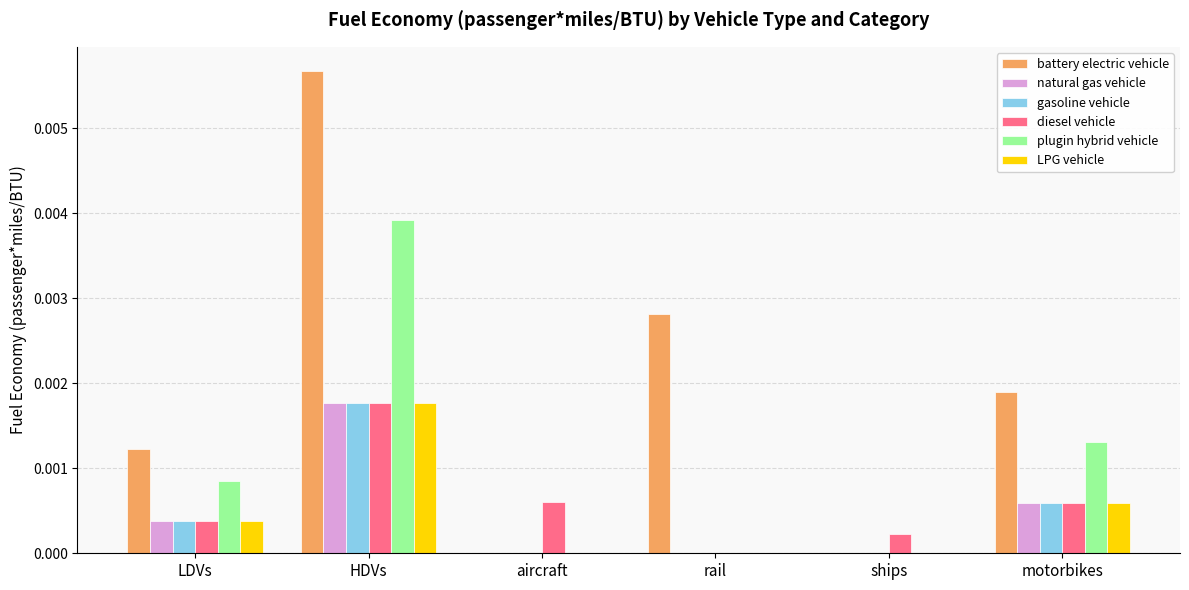

Is it true that LPG vehicle equals 0.0 at LDVs?

True